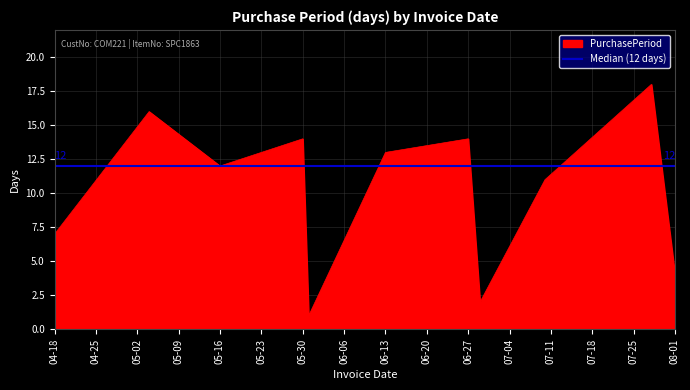

What is the label of the 9th point from the left?

2017-07-10